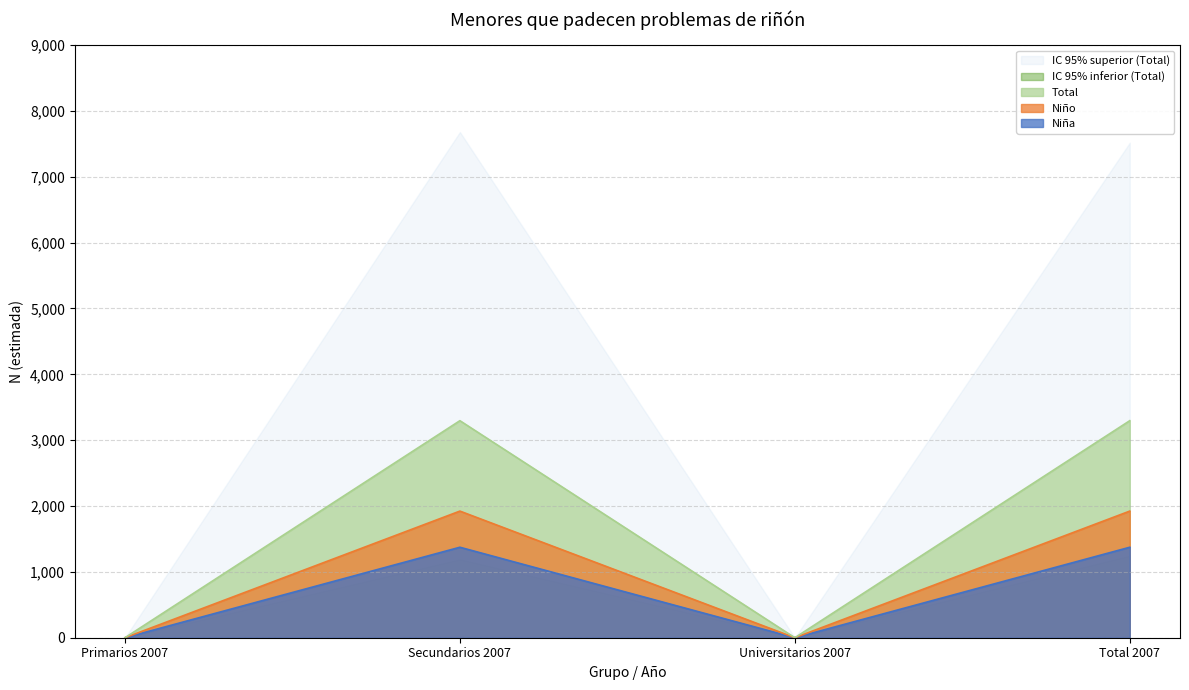

At which category is the sum across all series the highest?

Secundarios 2007